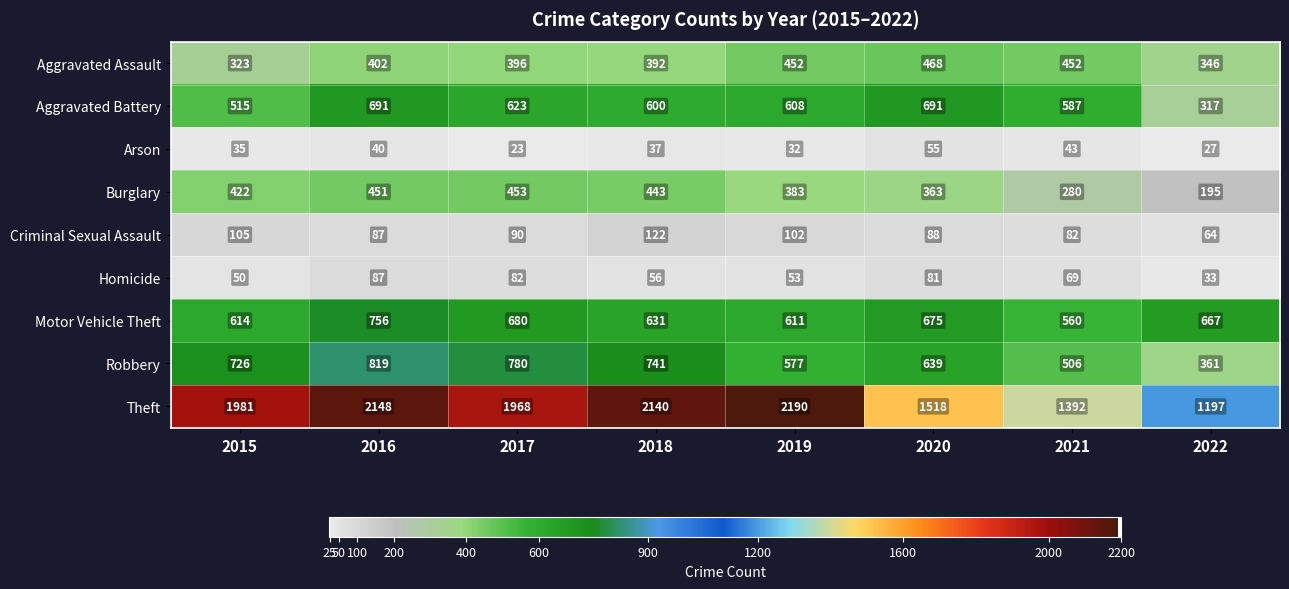

Which series has the largest total across all categories?

Theft